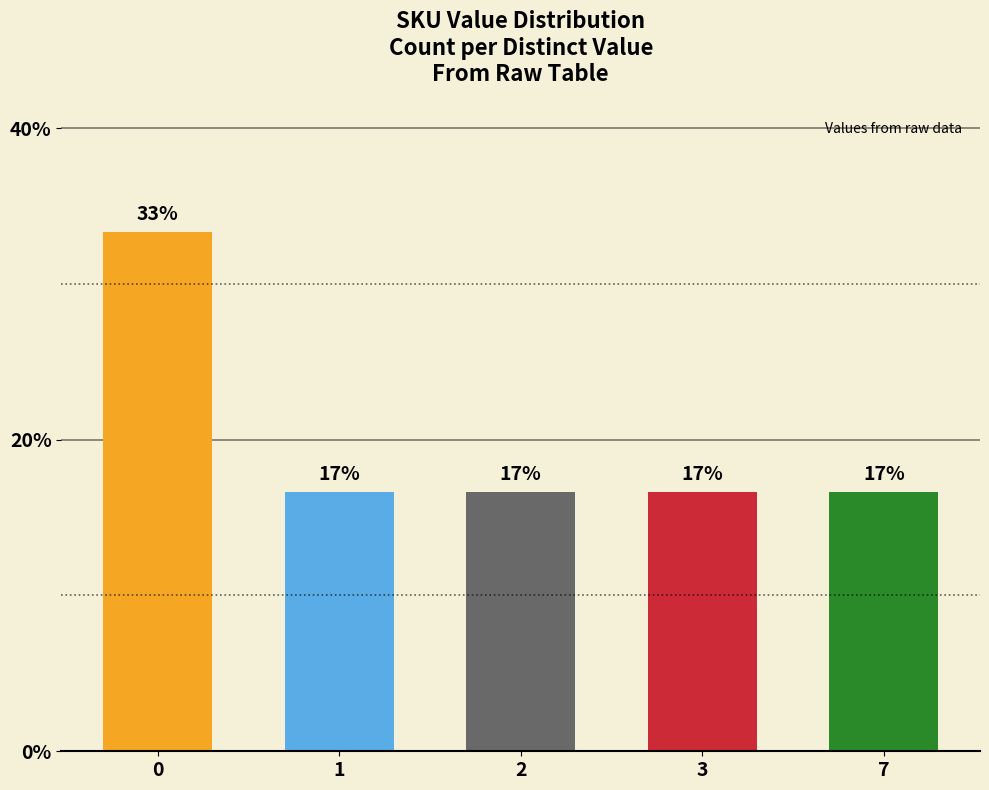

How many bars are there in total?

5